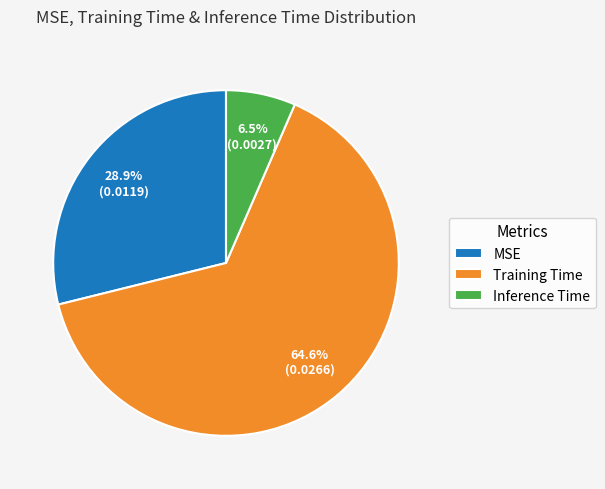

Which slice represents more than half of the pie?

Training Time